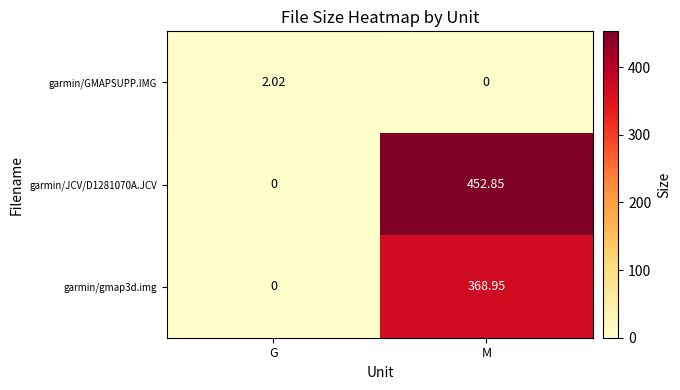

Rank the series by their maximum value, from highest to lowest.

garmin/JCV/D1281070A.JCV, garmin/gmap3d.img, garmin/GMAPSUPP.IMG